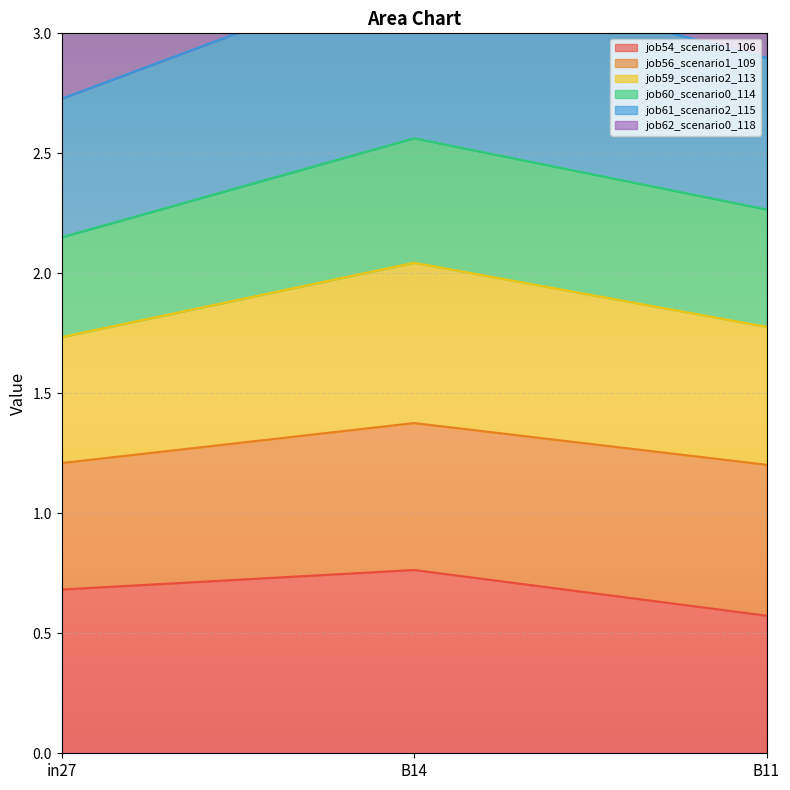

What is the label of the 2nd point from the left?

B14